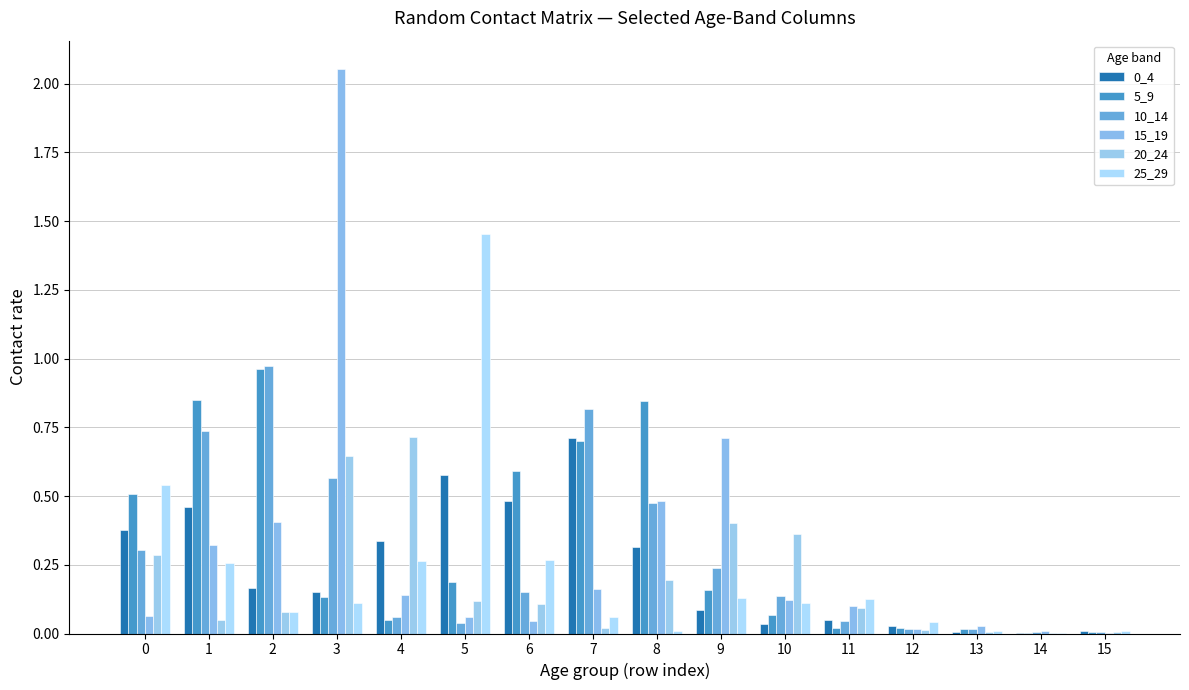

How many series are shown in this chart?

6